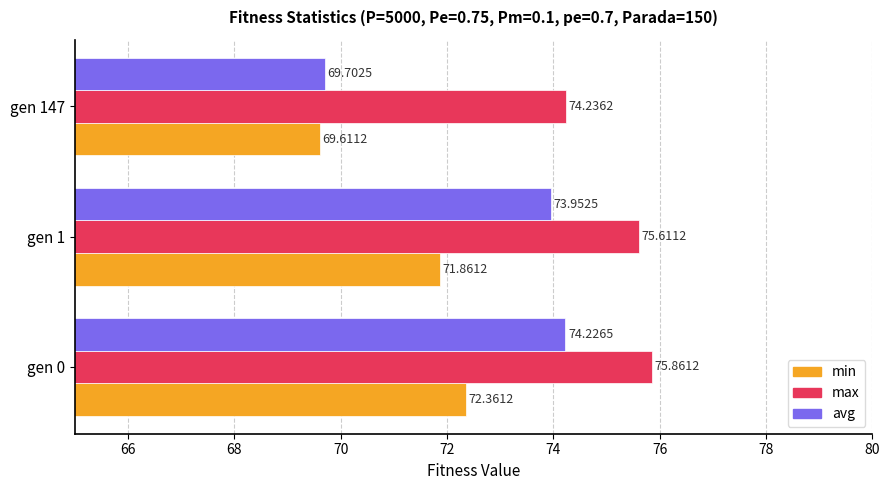

How many max values are between 74 and 75?

1